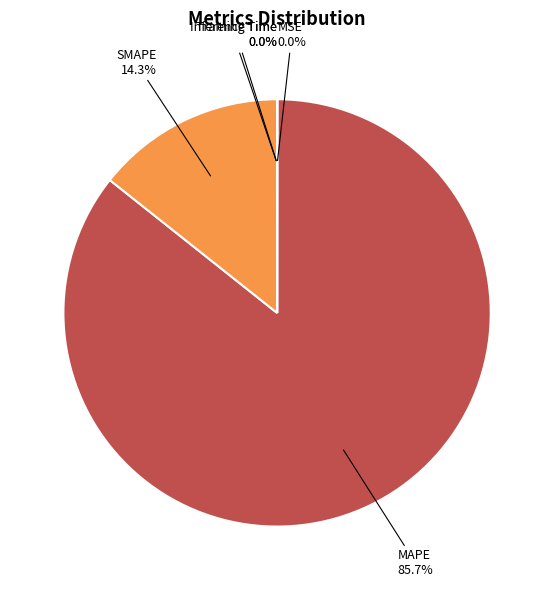

What percentage is the MAPE slice, to the nearest percent?

86%